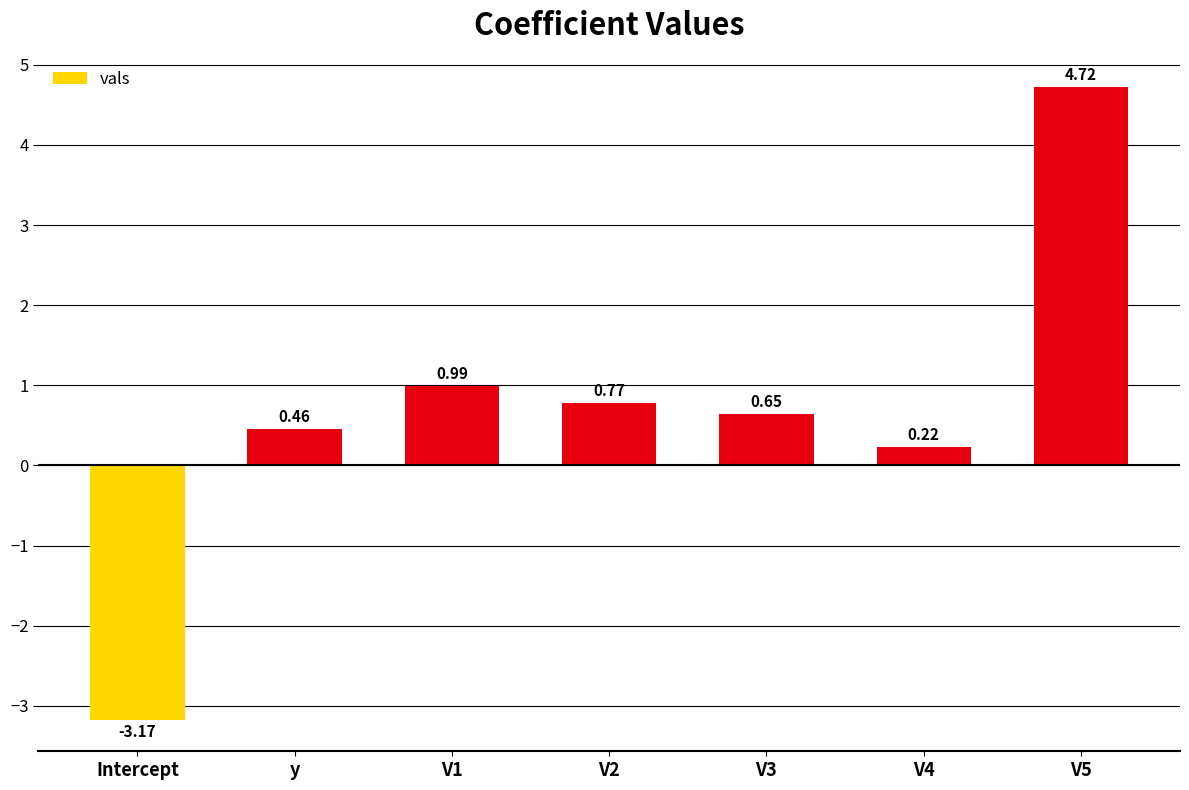

Which category has the lowest value across all series?

Intercept